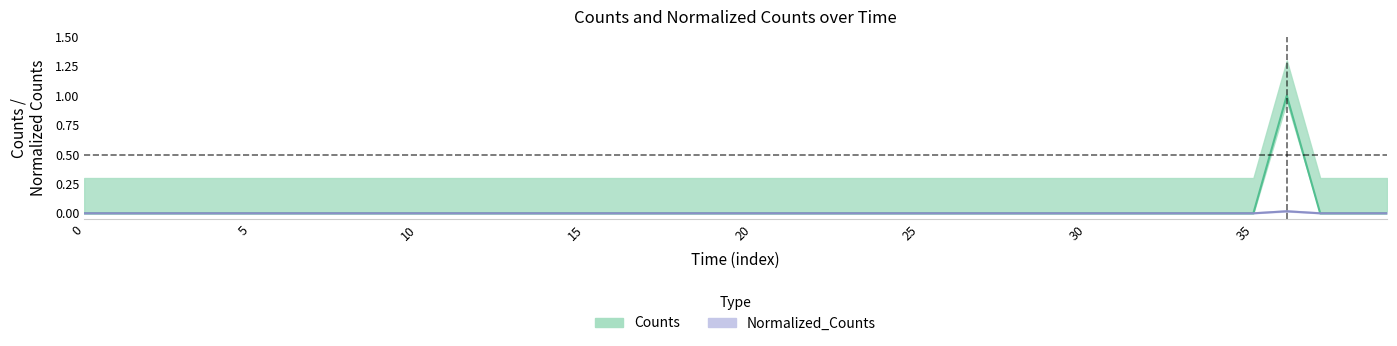

At how many categories does at least one series exceed 0?

1